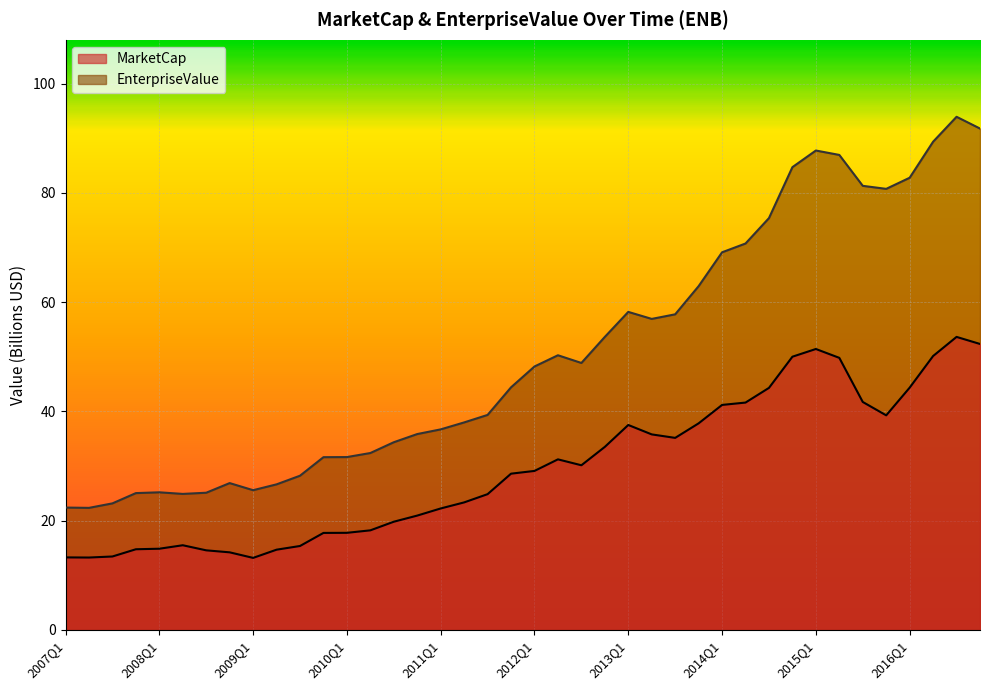

What is the sum of the EnterpriseValue values at 2015Q2 and 2016Q2?

176.3